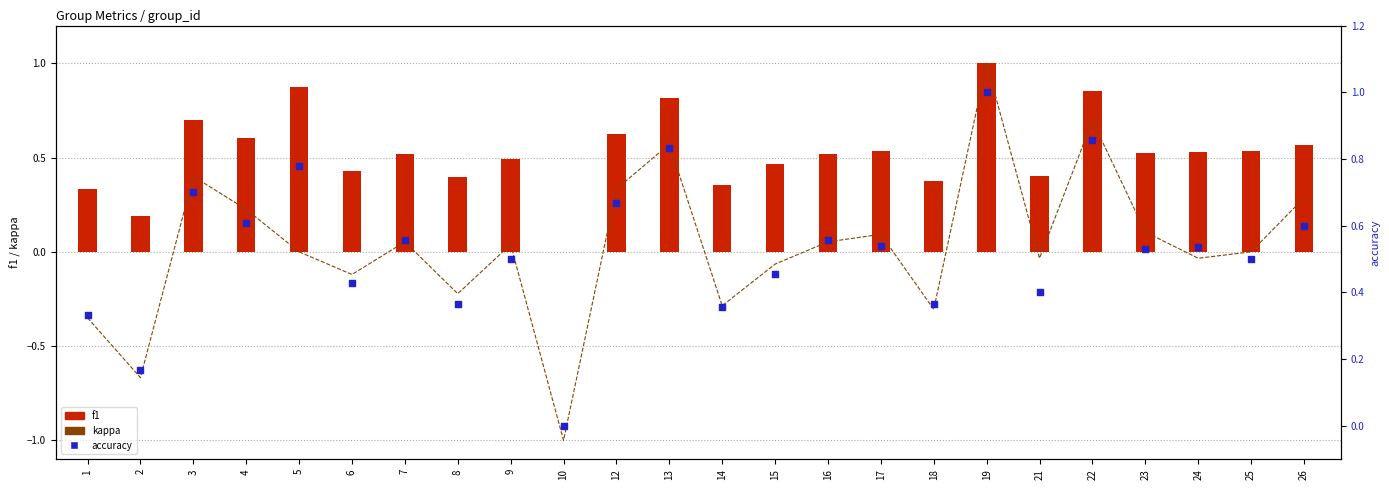

What are all the series names shown in the legend?

kappa, f1, accuracy